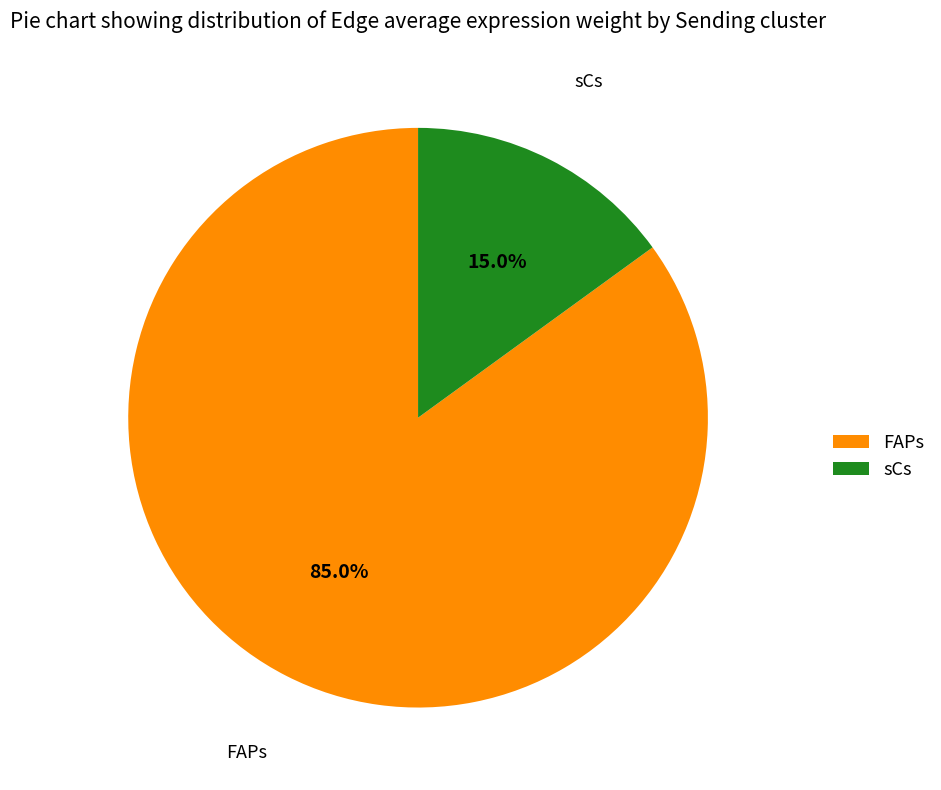

What portion of the pie excludes FAPs?

15.0%